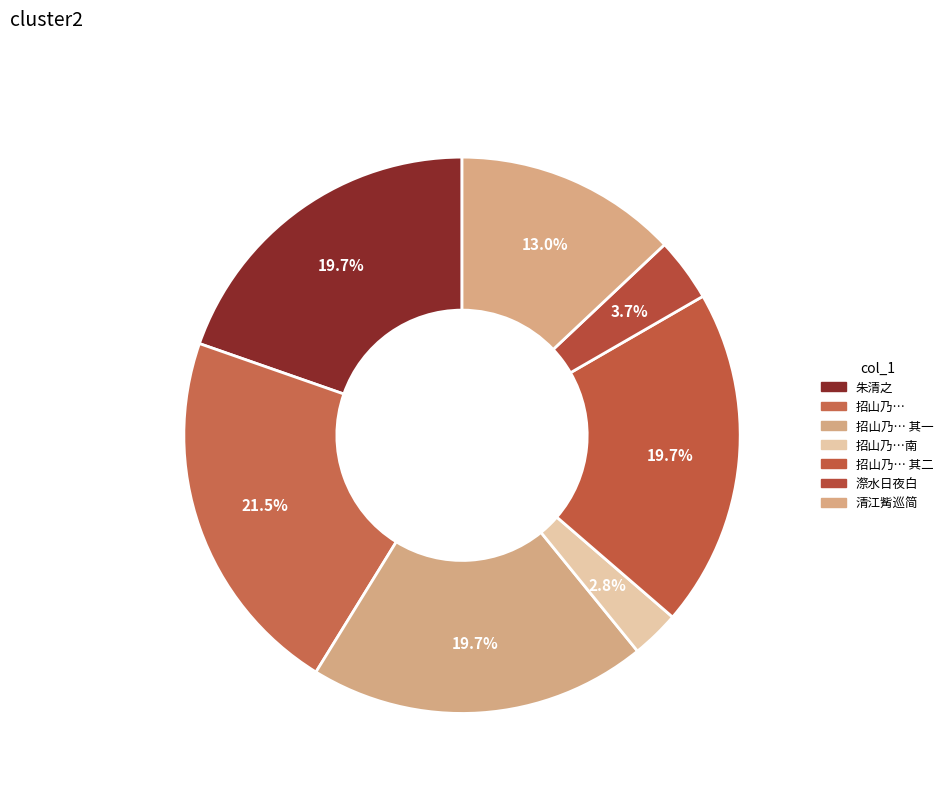

Rank the categories by value from lowest to highest.

招山乃诗人刘叔拟故居朱清之得其地清之赴南, 朱清之·漈水日夜白, 朱清之清江觜巡简, 朱清之, 招山乃诗人刘叔拟故居朱清之得其地清之赴南宫中道而返就招山卜筑不久亦去世 其一, 招山乃诗人刘叔拟故居朱清之得其地清之赴南宫中道而返就招山卜筑不久亦去世 其二, 招山乃诗人刘叔拟故居朱清之得其地清之赴南宫中道而返就招山卜筑不久亦去世